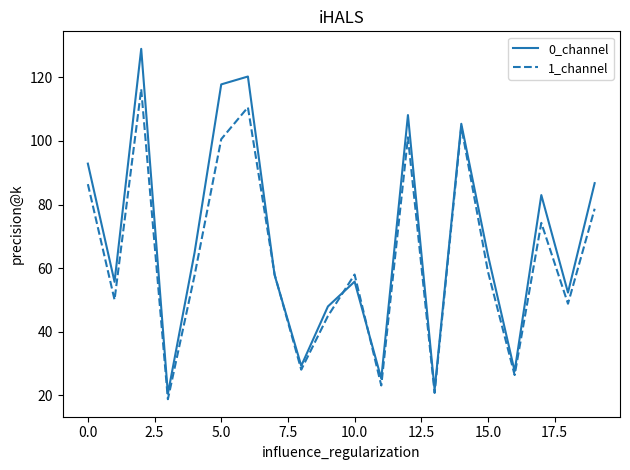

What are all the series names shown in the legend?

0_channel, 1_channel